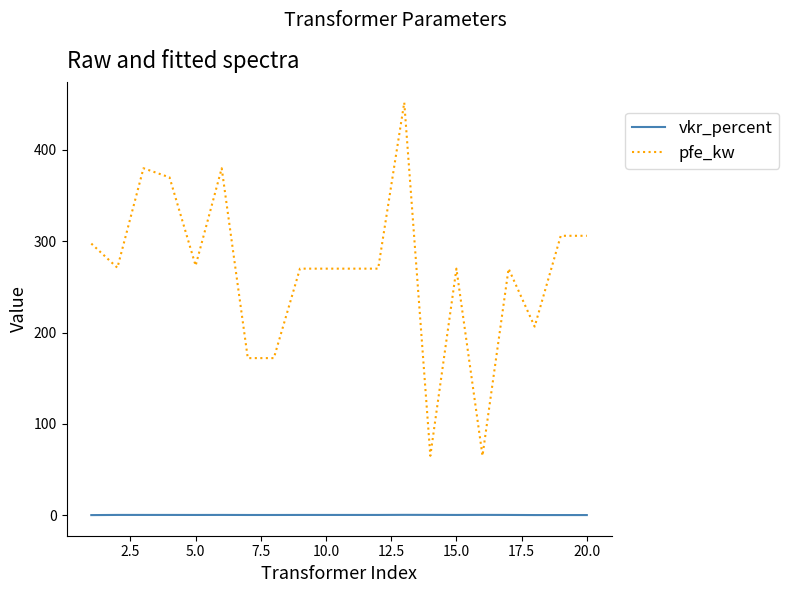

List the series in order of their peak value, lowest first.

vkr_percent, pfe_kw